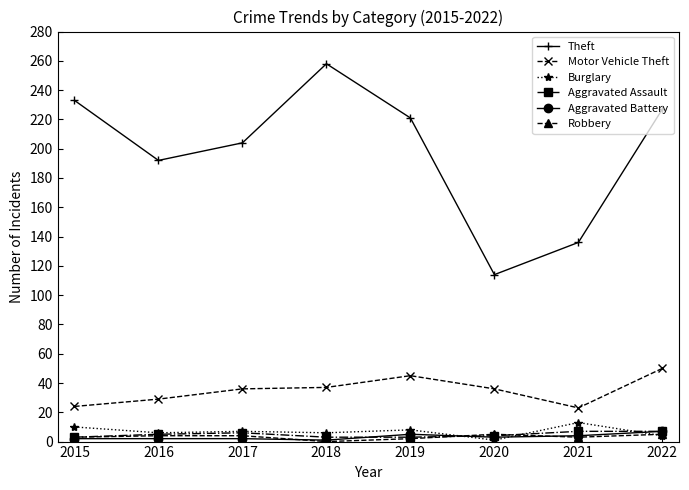

True or false: Theft has more than 2 points higher than both neighbors.

False